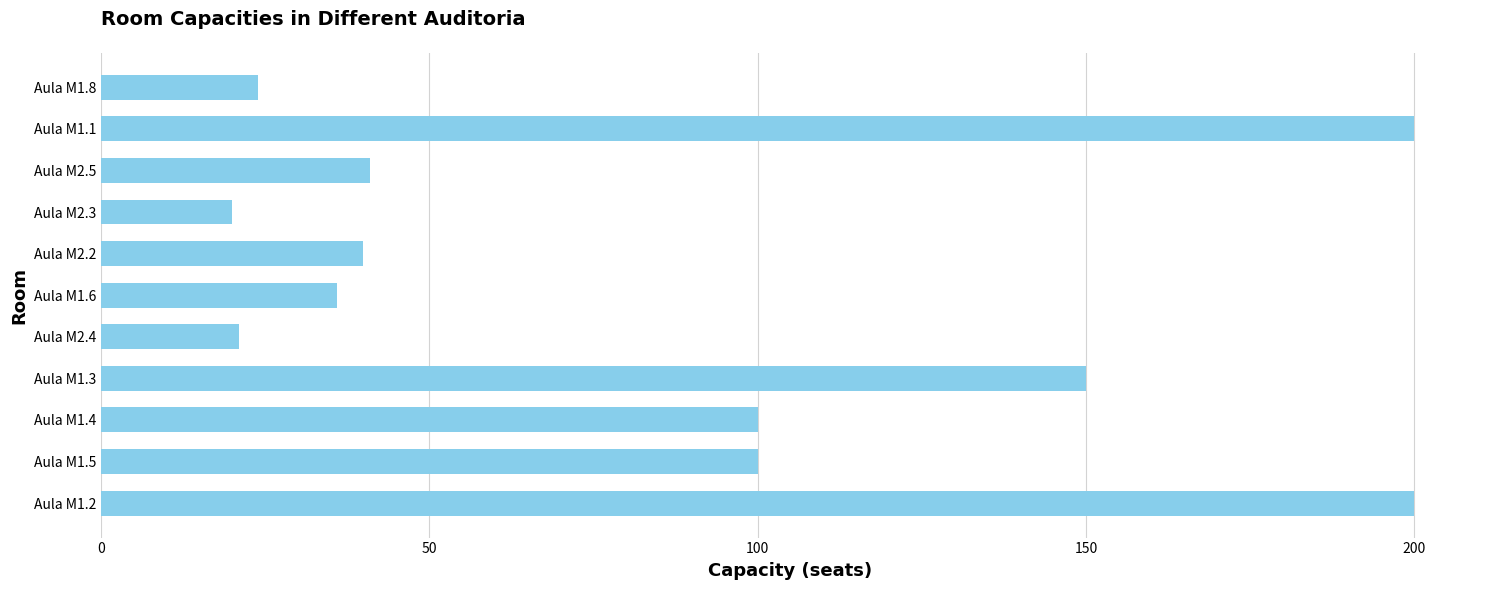

What is the maximum value shown in the chart?

200